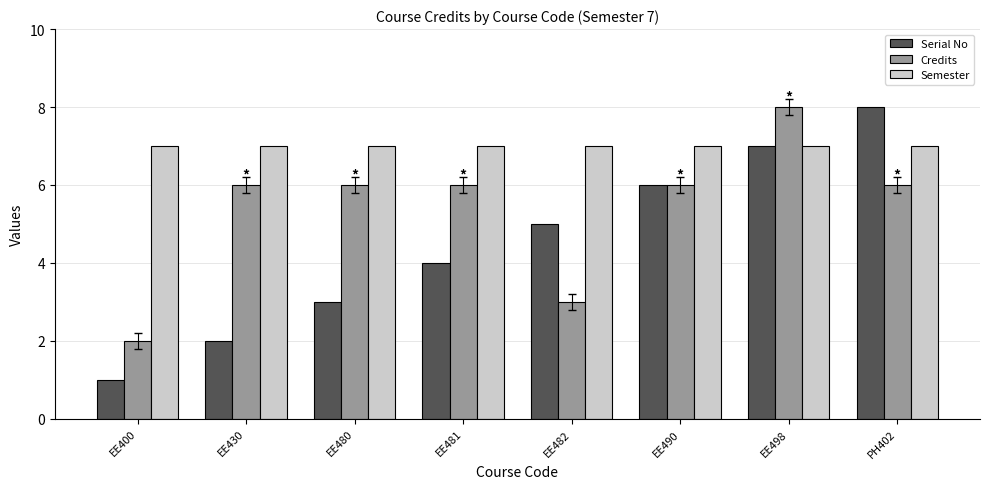

What is the difference between the highest and lowest values at EE430?

5